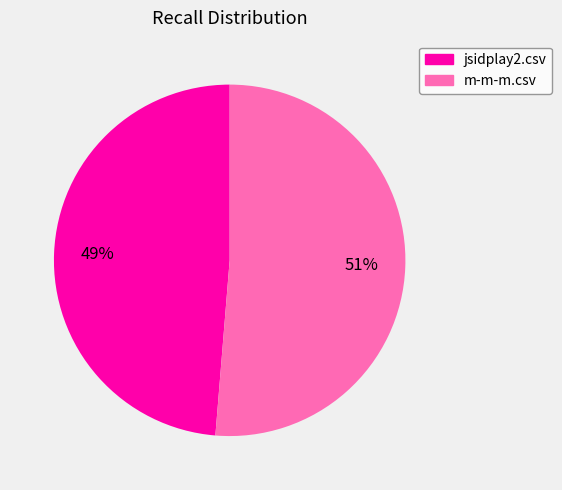

How many slices are in this pie chart?

2